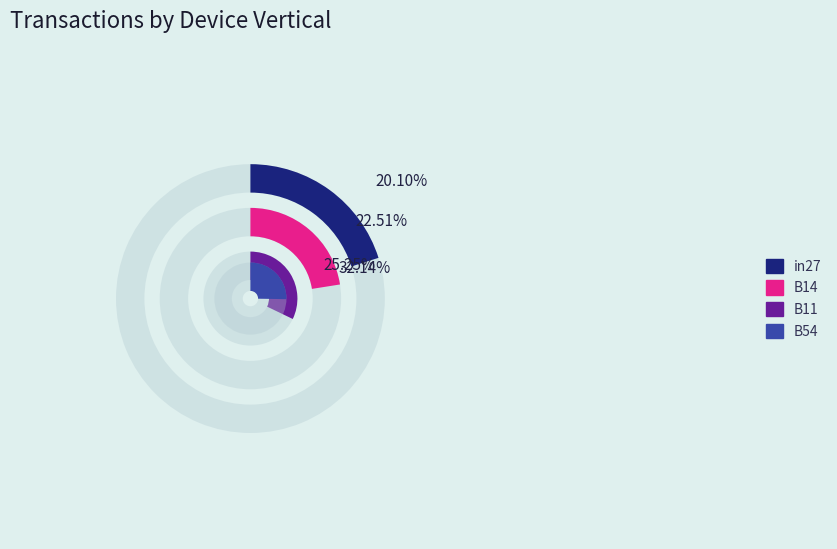

What is the change in value from B11 to B54?

-0.1